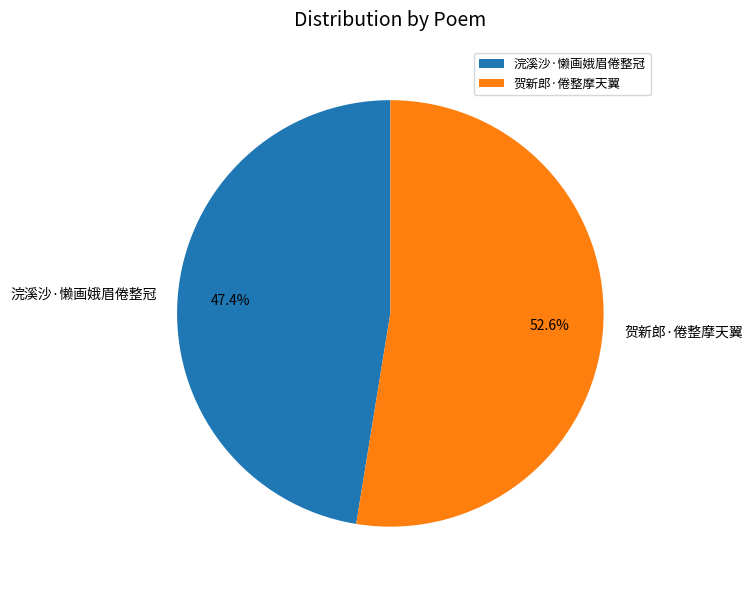

Does 浣溪沙·懒画娥眉倦整冠 account for over 50% of the chart?

No